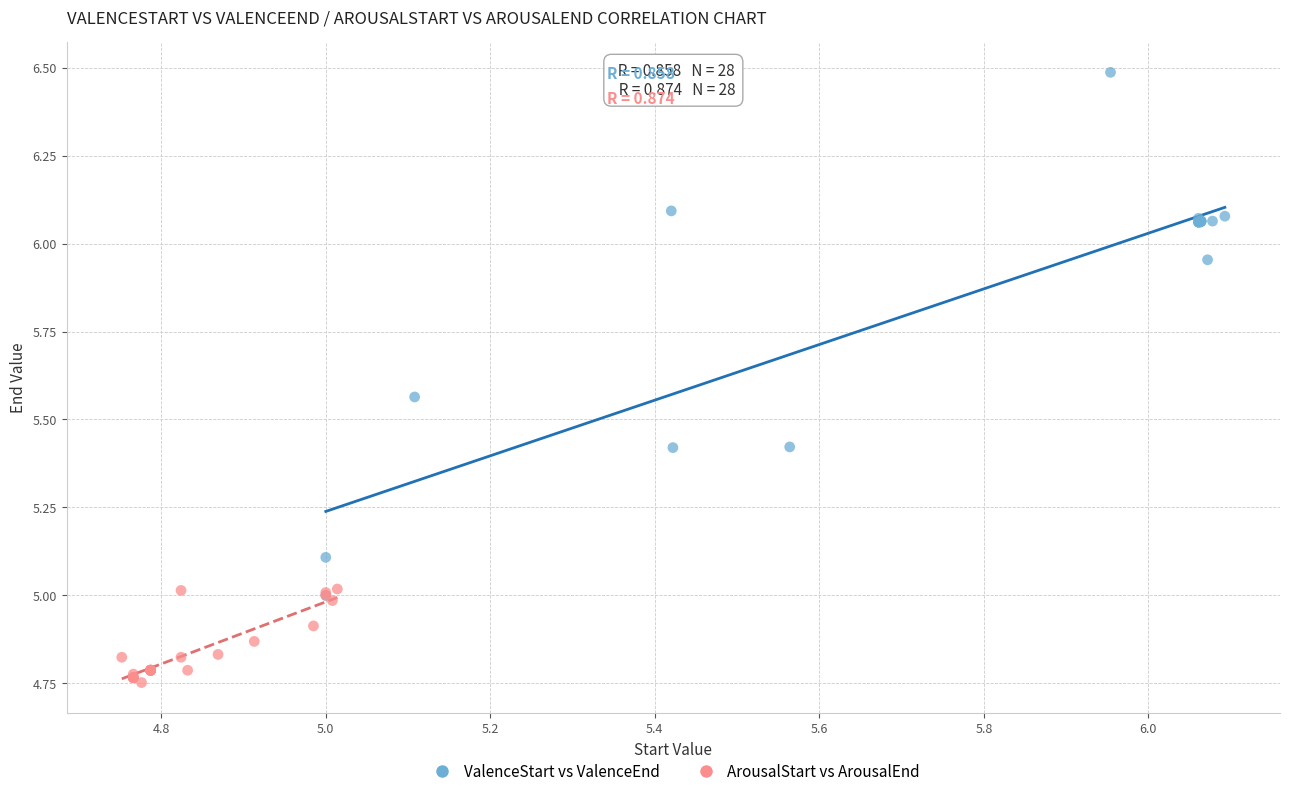

What are all the series names shown in the legend?

ValenceStart vs ValenceEnd, ArousalStart vs ArousalEnd